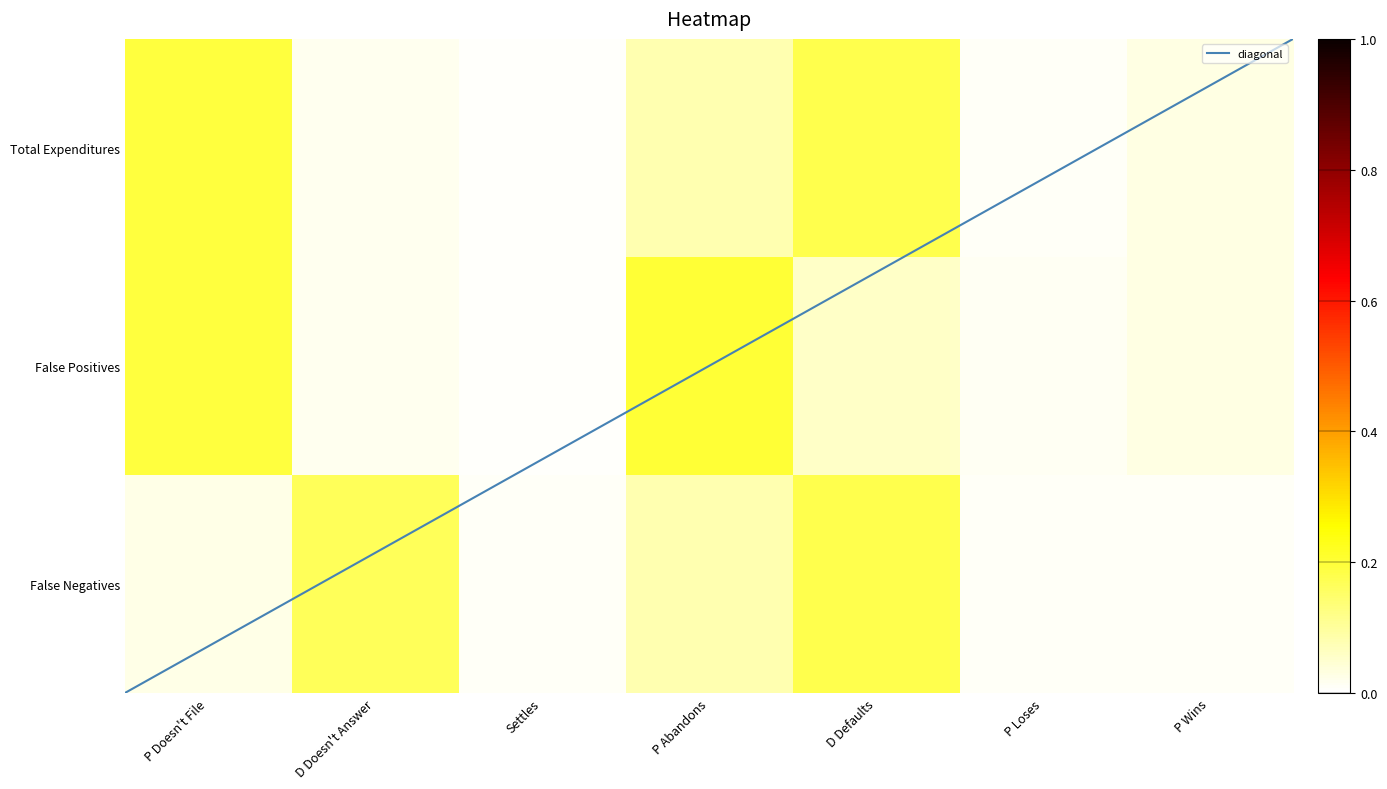

At which label does False Negatives reach its peak?

D Defaults